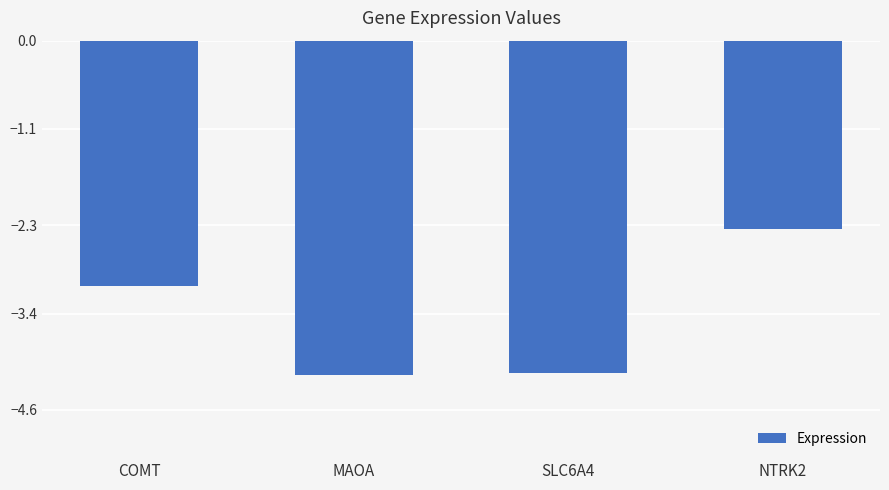

What is the sum of the values at SLC6A4 and MAOA?

-8.3